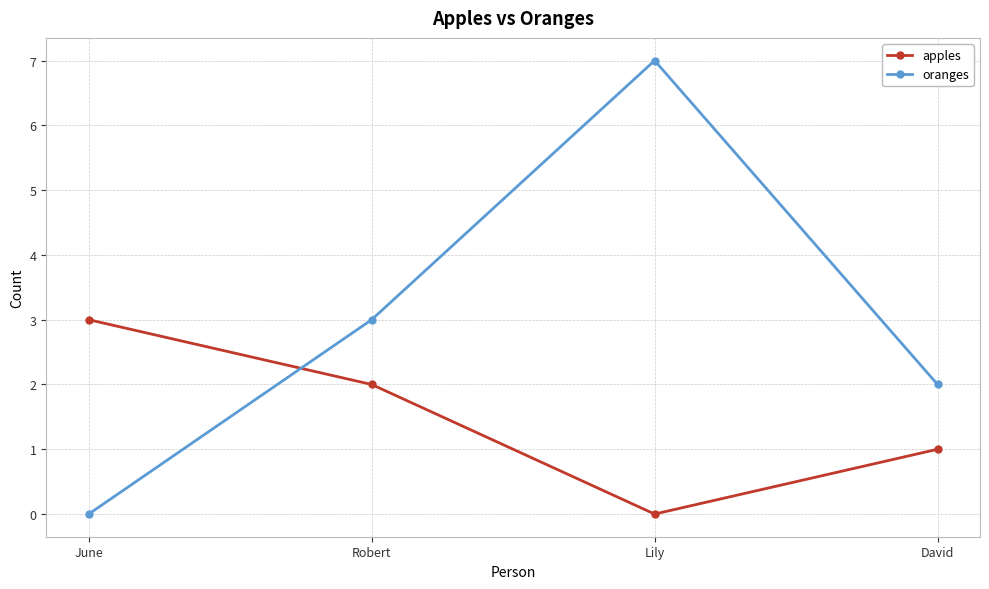

Is the value of apples at Robert greater than the value of oranges at Lily?

No